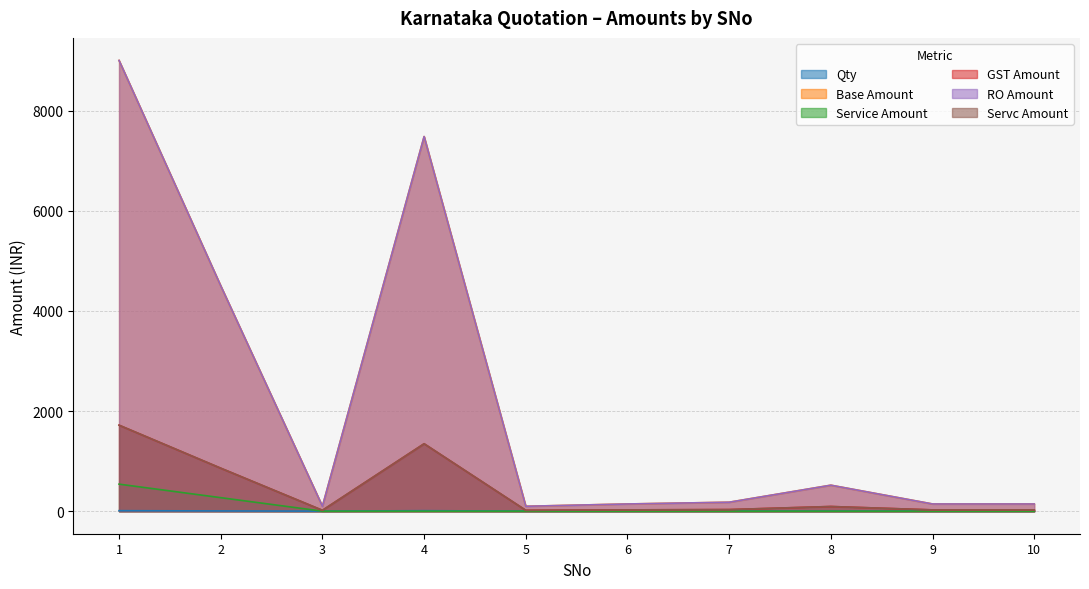

Reading right to left, extract all data points from this chart.

Qty: 10=1.0	9=1.0	8=1.0	7=1.0	6=1.0	5=1.0	4=10.0	3=1.0	2=5.0	1=10.0
Base Amount: 10=144.0	9=144.0	8=519.0	7=179.0	6=144.0	5=98.0	4=7480.0	3=98.0	2=4500.0	1=9000.0
Service Amount: 10=0.0	9=0.0	8=0.0	7=0.0	6=0.0	5=0.0	4=0.0	3=0.0	2=270.0	1=540.0
GST Amount: 10=25.9	9=25.9	8=93.4	7=32.2	6=25.9	5=17.6	4=1346.4	3=17.6	2=858.6	1=1717.2
RO Amount: 10=144.0	9=144.0	8=519.0	7=179.0	6=144.0	5=98.0	4=7480.0	3=98.0	2=4500.0	1=9000.0
Servc Amount: 10=25.9	9=25.9	8=93.4	7=32.2	6=25.9	5=17.6	4=1346.4	3=17.6	2=858.6	1=1717.2